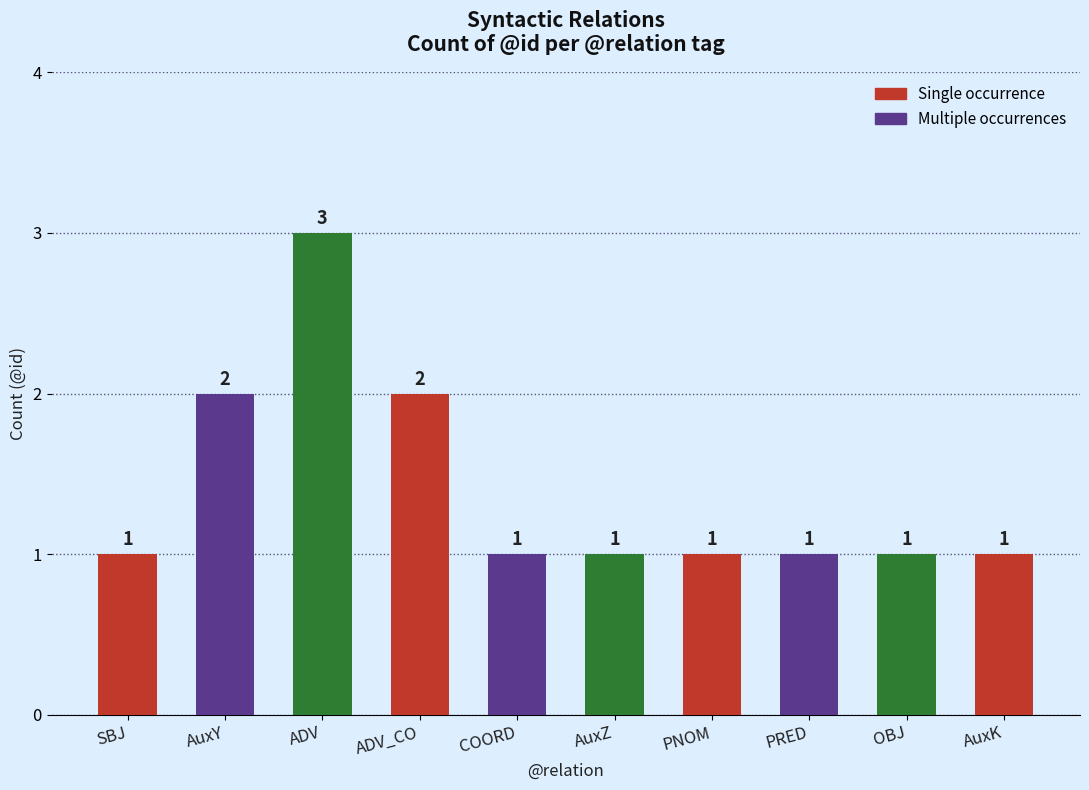

Are the bars horizontal?

No